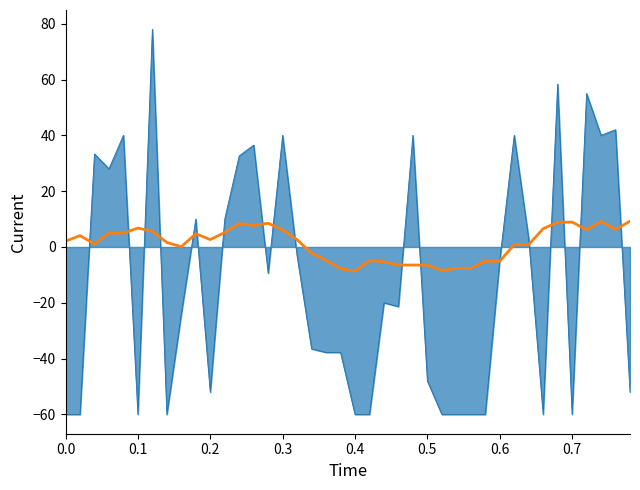

What is the minimum value shown in the chart?

-60.0